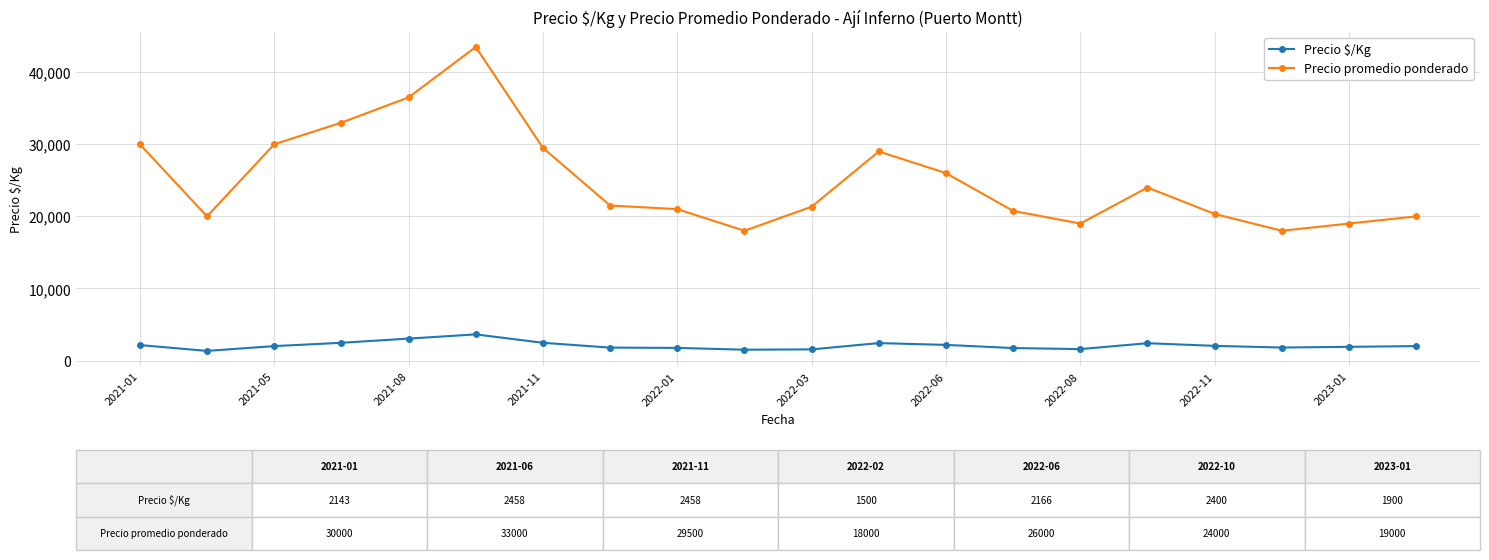

Rank the series by their average value, from highest to lowest.

Precio promedio ponderado, Precio $/Kg